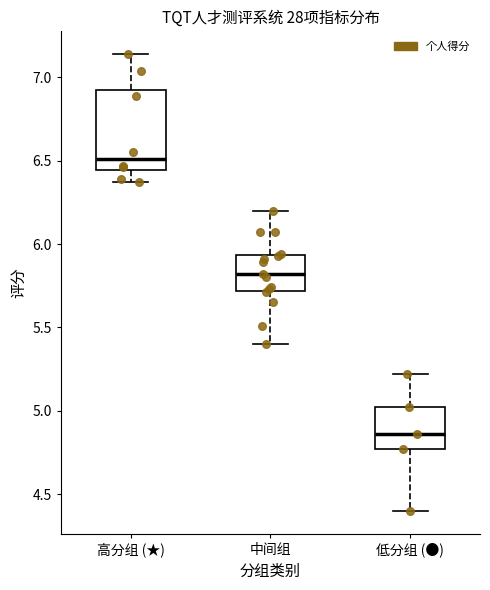

Which box's median line is the lowest?

低分组 (●)